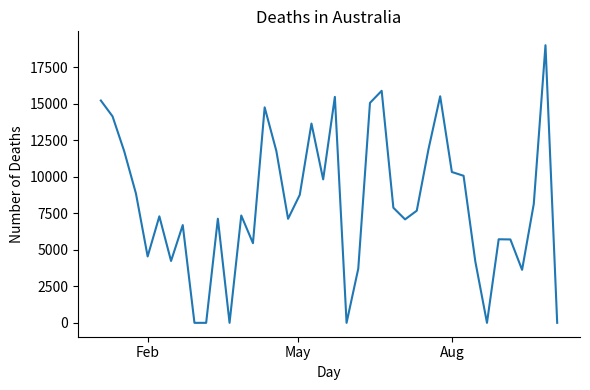

What is the difference between the maximum and minimum values?

19016.4